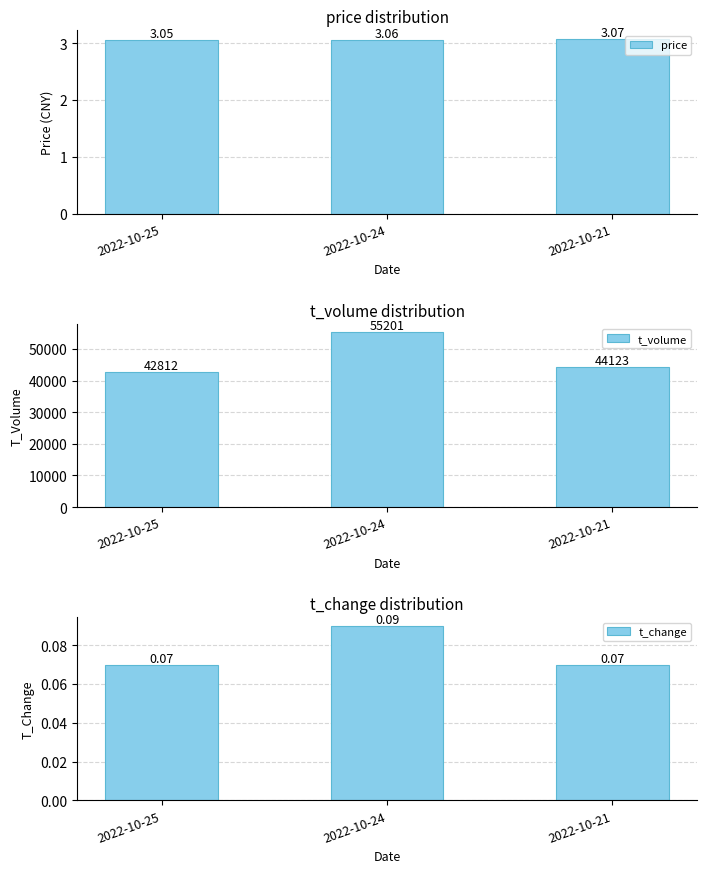

Reading left to right, list all the values displayed in this chart.

price: 2022-10-25=3.0	2022-10-24=3.1	2022-10-21=3.1
t_volume: 2022-10-25=42812.0	2022-10-24=55201.0	2022-10-21=44123.0
t_change: 2022-10-25=0.1	2022-10-24=0.1	2022-10-21=0.1